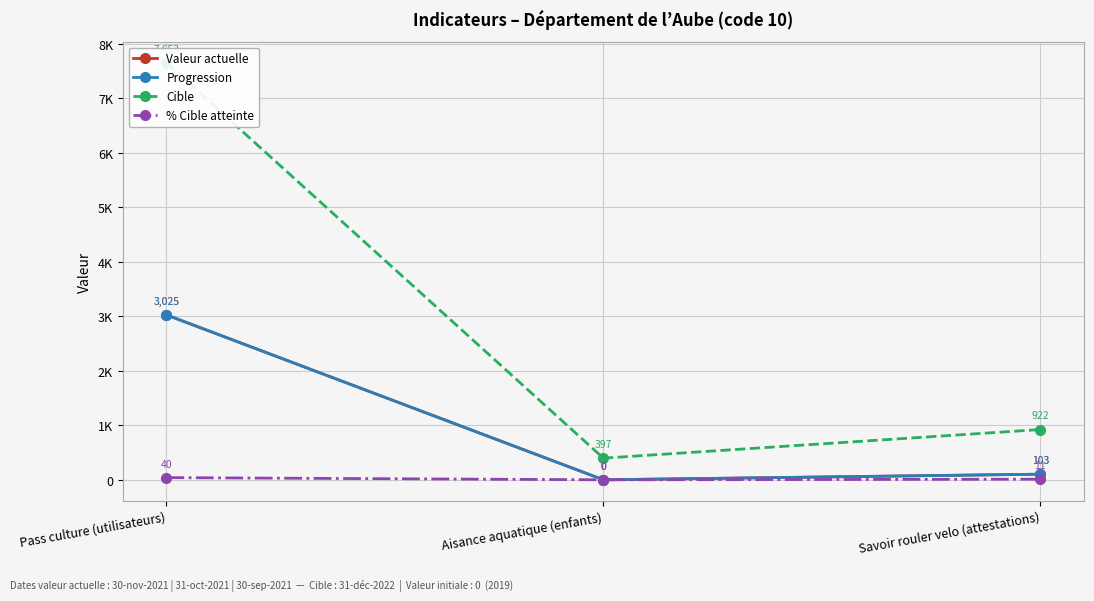

The value of Cible at Savoir rouler velo (attestations) is 1465. True or false?

False